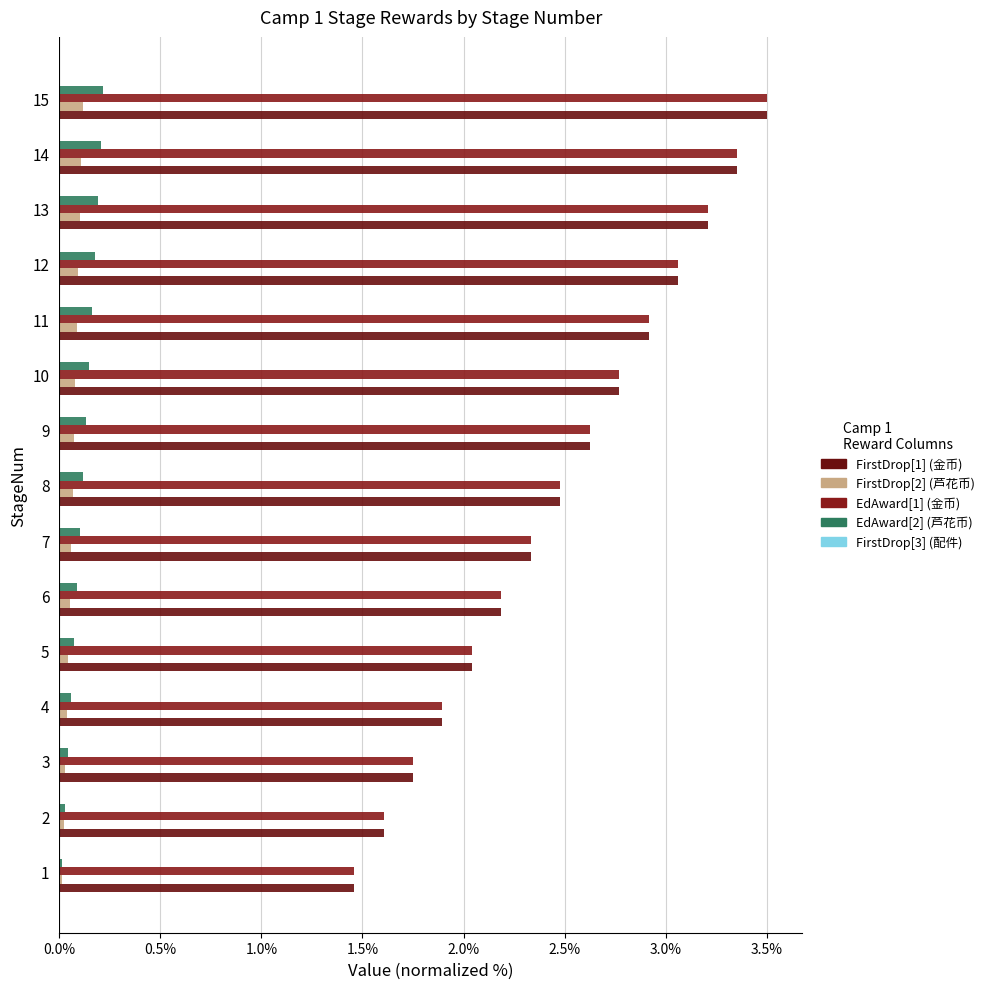

The FirstDrop[2].val series shows 0.1 at 10. True or false?

True